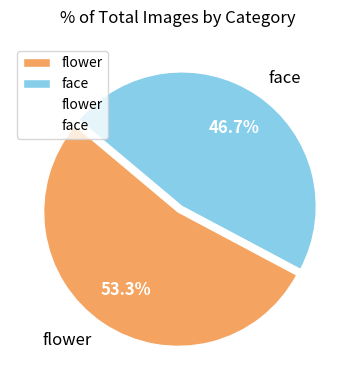

To the nearest percent, what is the combined percentage of flower and face?

100%